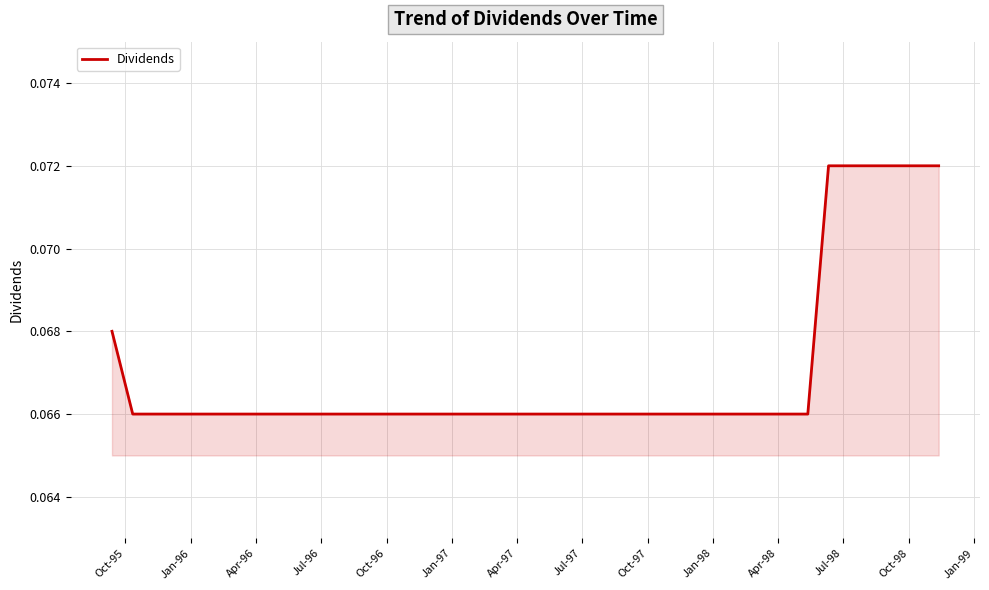

How many lines are shown in the chart?

1